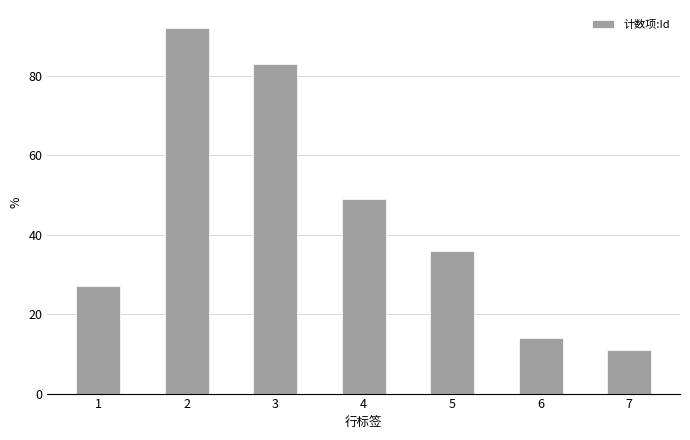

Reading left to right, list all the values displayed in this chart.

27	92	83	49	36	14	11